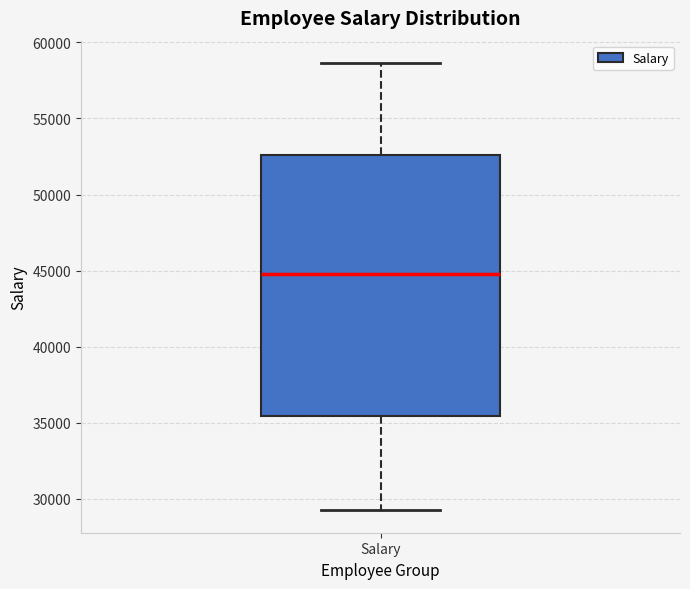

Read this box plot against the y-axis: the position of the median line, the range covered by the box, and the ends of both whiskers. The values are not printed on the chart, so give them approximately, as read against the axis.

median 45000, box 35500 to 52500, whiskers 29000 to 58500